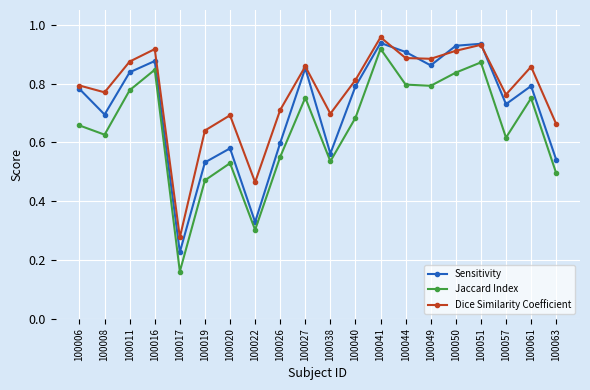

At which label is Dice Similarity Coefficient closest to 0?

100017